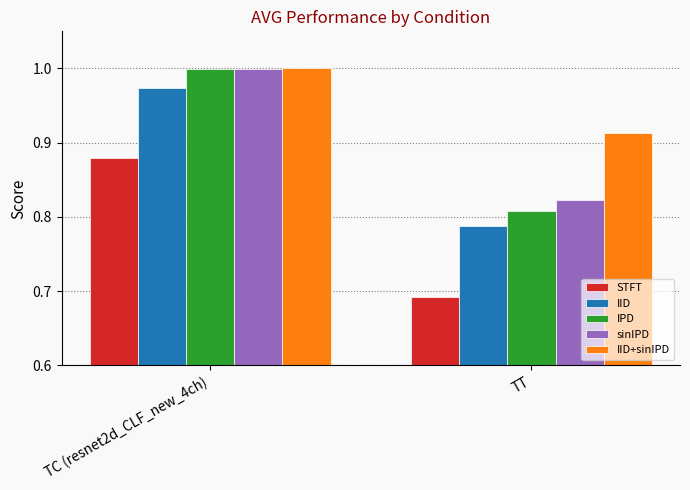

Which label corresponds to the smallest value in the chart?

TT